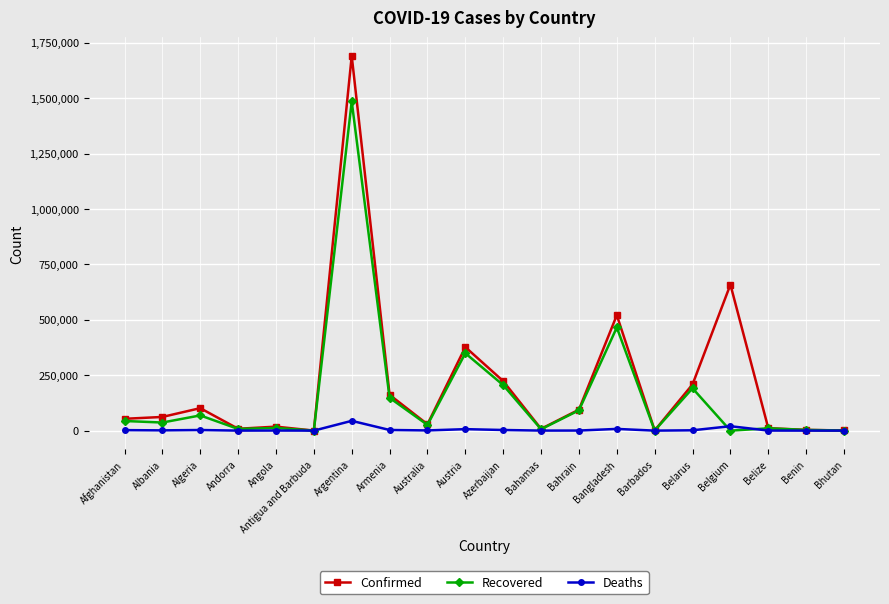

What is the highest value of the Deaths series?

44122